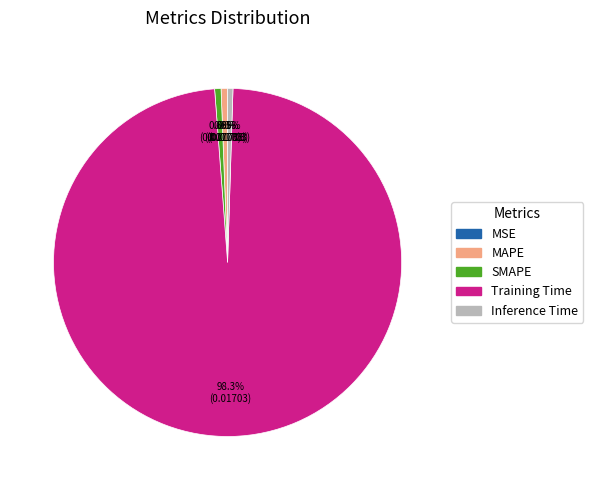

Between Training Time and SMAPE, which is larger?

Training Time